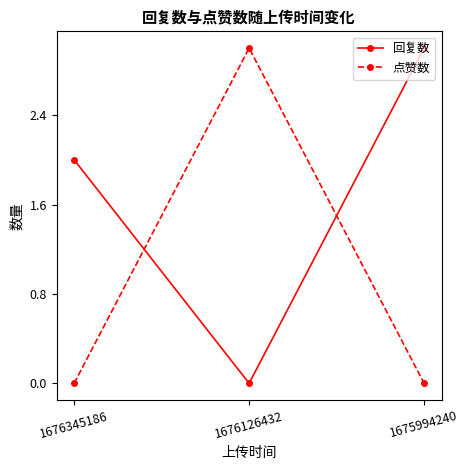

Is this an area chart (filled region under the line)?

No